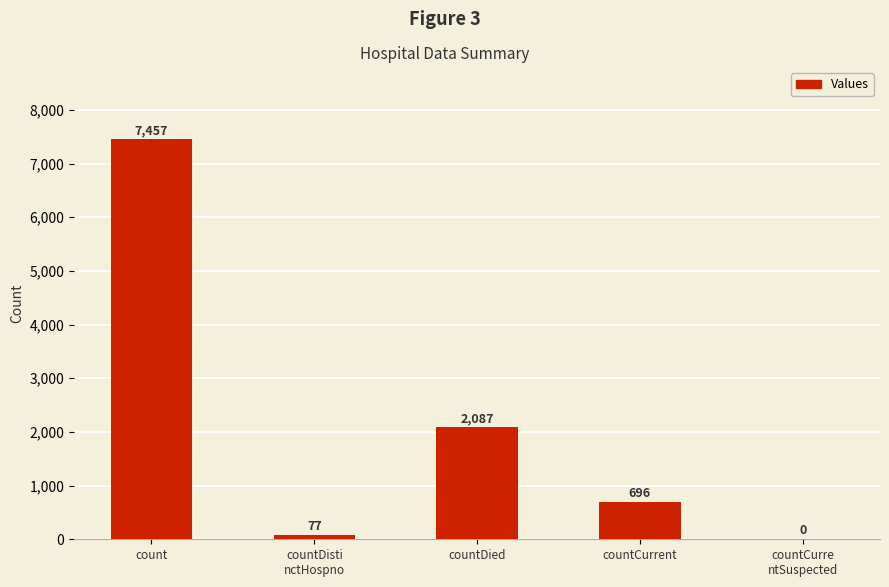

Where does the data first go above 696?

count